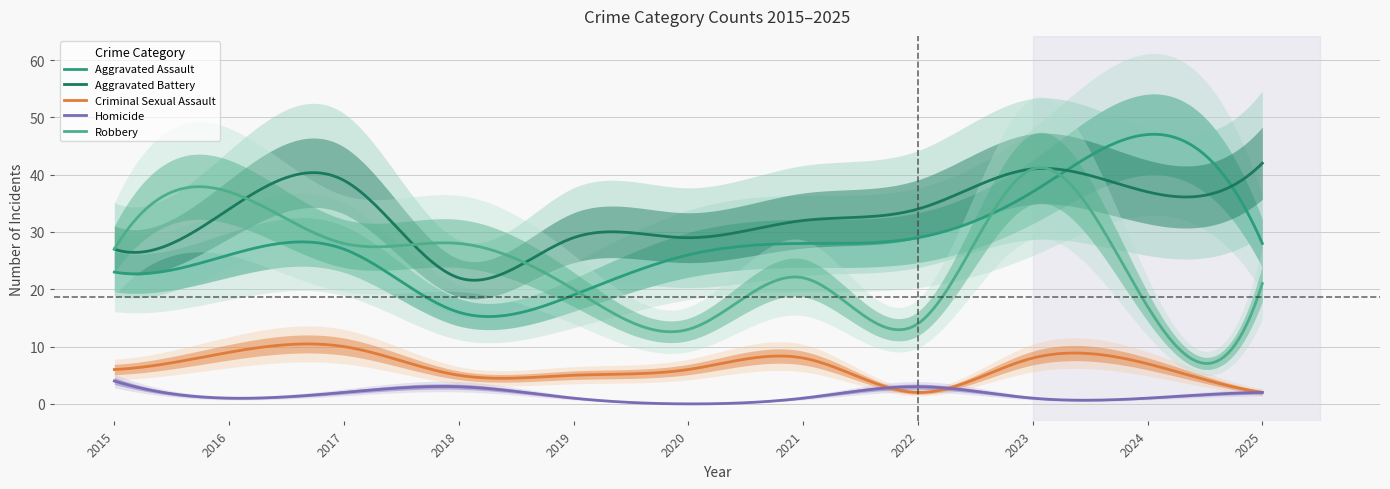

Reading left to right, list all the values displayed in this chart.

Aggravated Assault: 23	26	27	16	19	26	28	29	37	47	28
Aggravated Battery: 27	34	39	22	29	29	32	34	41	37	42
Criminal Sexual Assault: 6	9	10	5	5	6	8	2	8	7	2
Homicide: 4	1	2	3	1	0	1	3	1	1	2
Robbery: 27	37	28	28	20	13	22	14	41	17	21